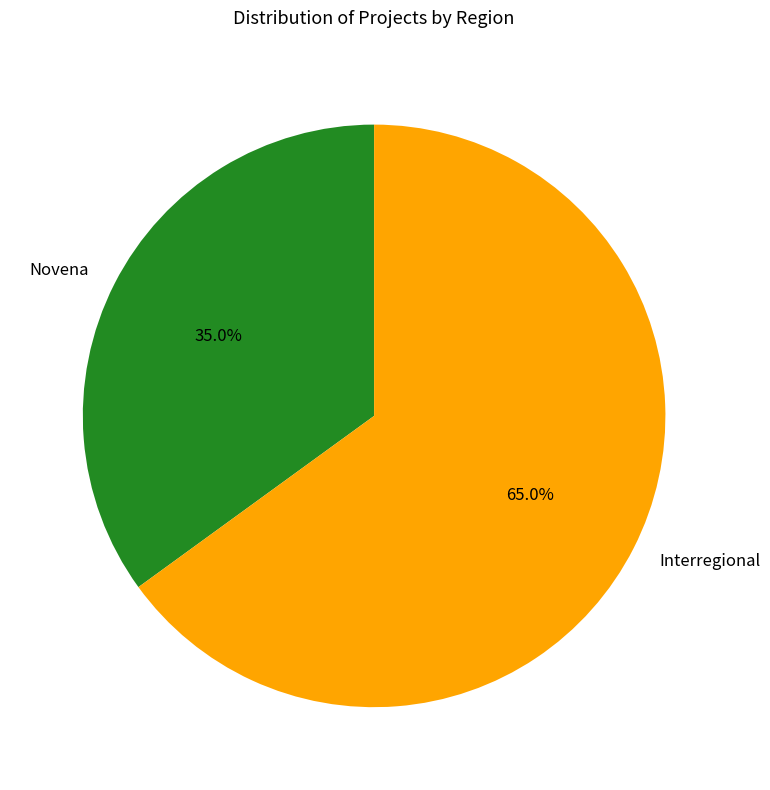

To the nearest percent, what portion does Interregional represent?

65%